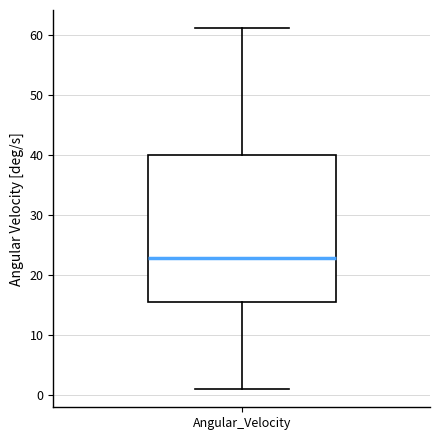

Read this box plot against the y-axis: the position of the median line, the range covered by the box, and the ends of both whiskers. The values are not printed on the chart, so give them approximately, as read against the axis.

median 23, box 15 to 40, whiskers 1 to 61